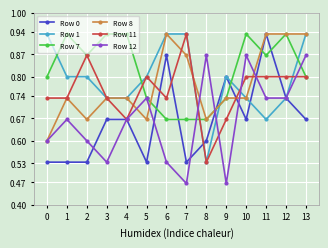

What is the value of the Row 1 point at the 10th from the left?

0.8